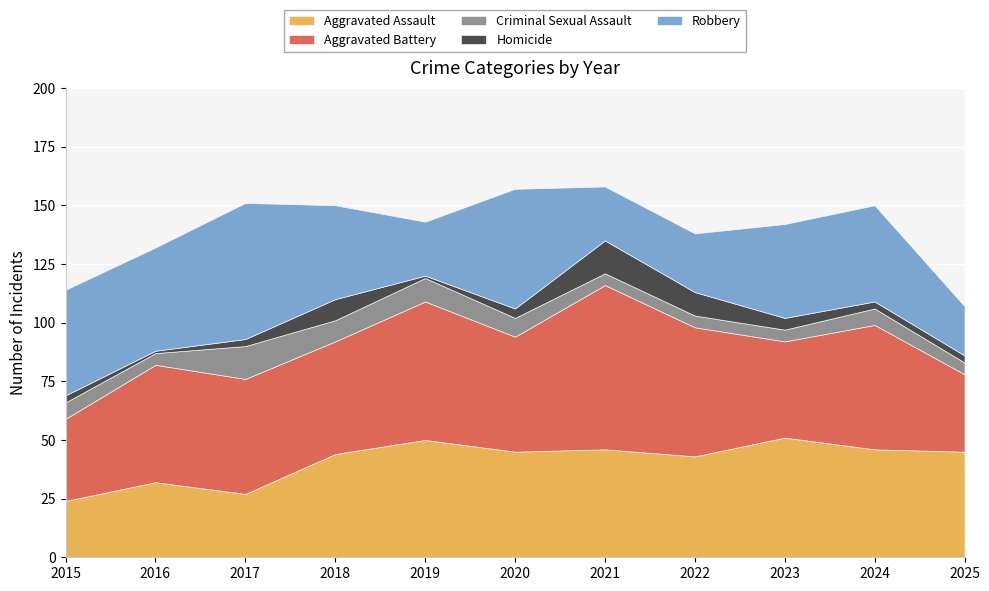

Does the chart display data point markers on the line(s)?

No